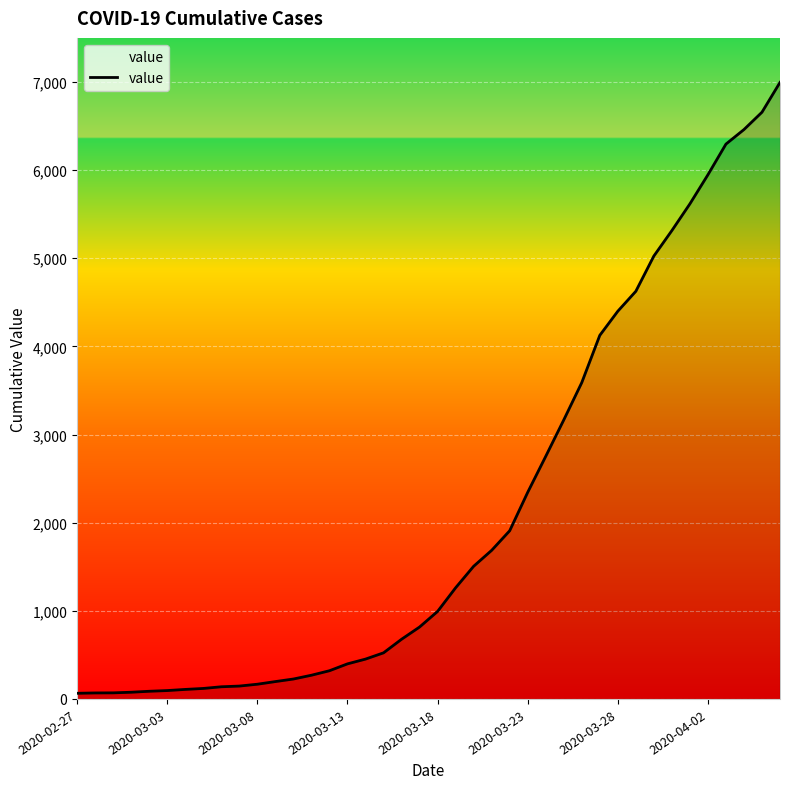

What is the difference between the maximum and minimum values?

6931